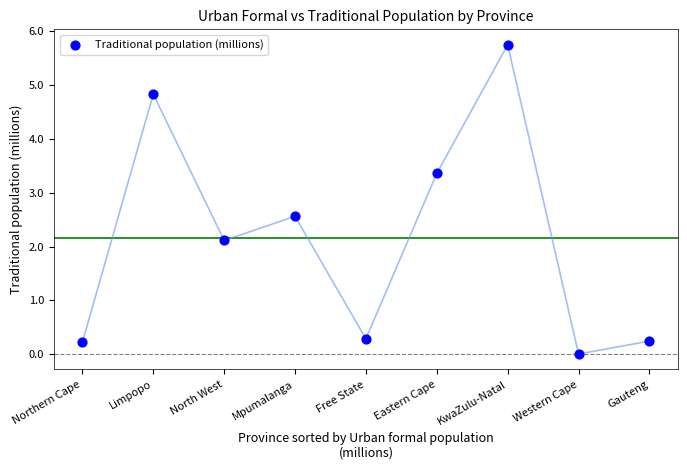

What is the average Y value?

2.2